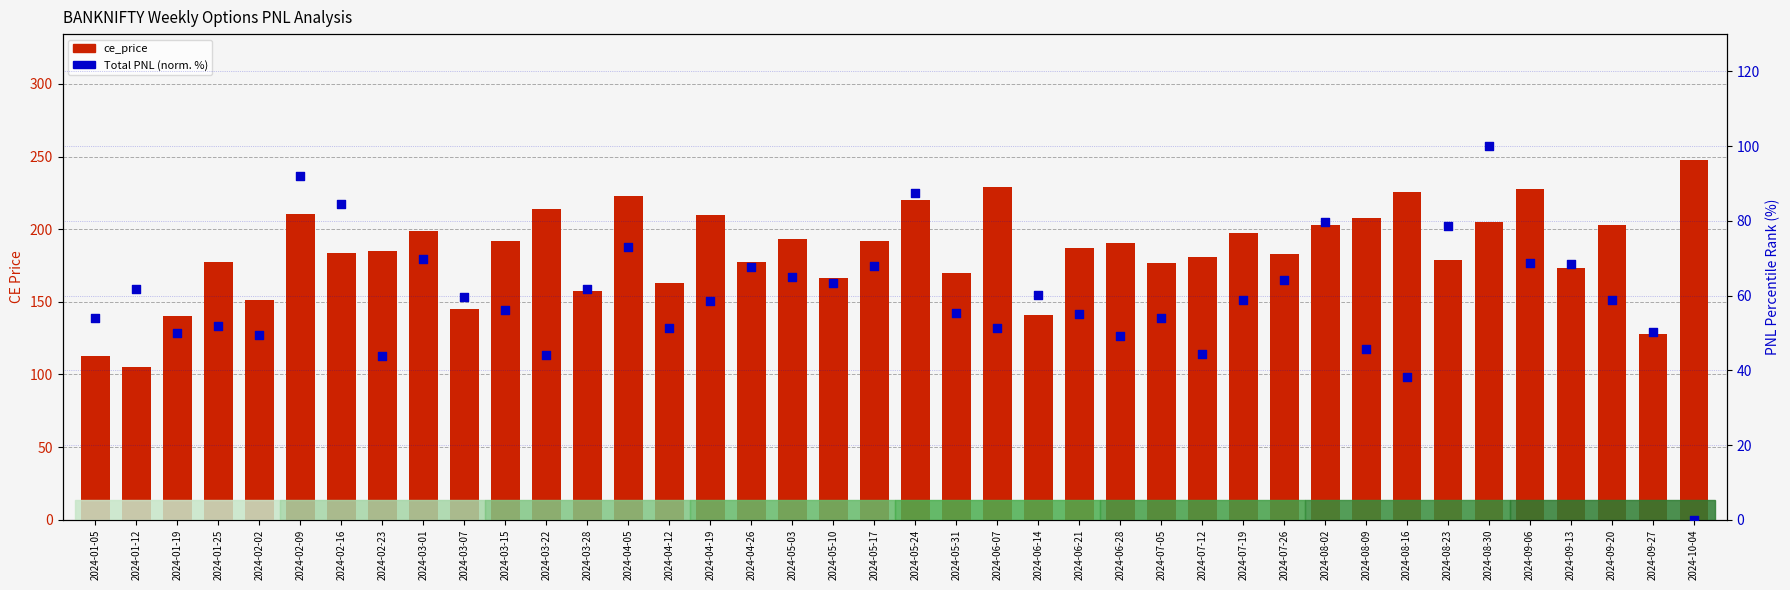

Which series has the largest total across all categories?

ce_price